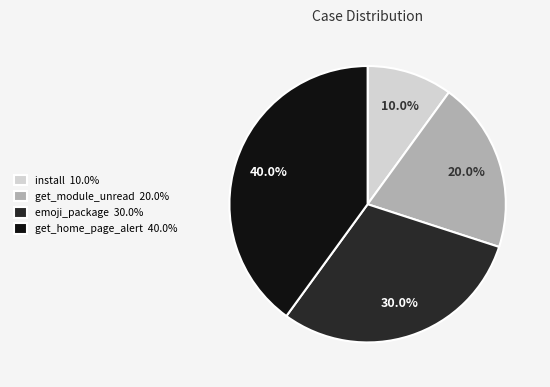

The get_home_page_alert slice represents 51% of the pie. True or false?

False